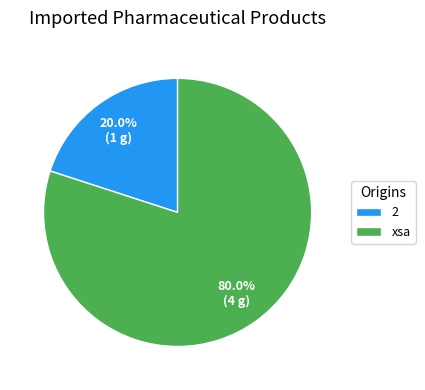

Rank the categories by value from lowest to highest.

2, xsa